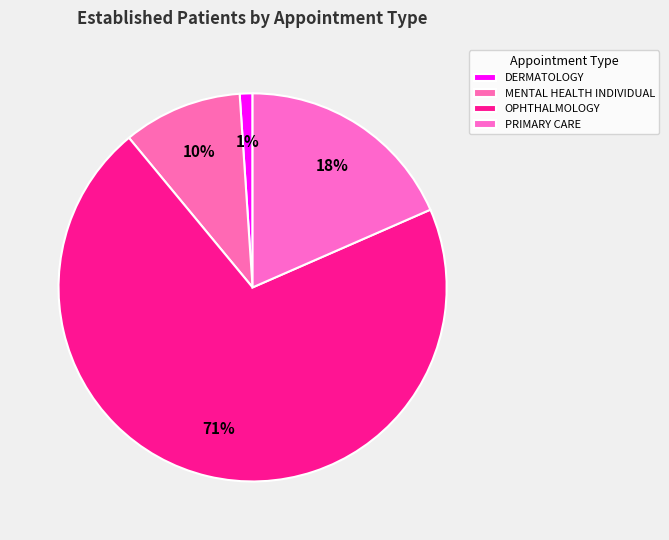

Is it true that DERMATOLOGY is 11% of the pie?

False